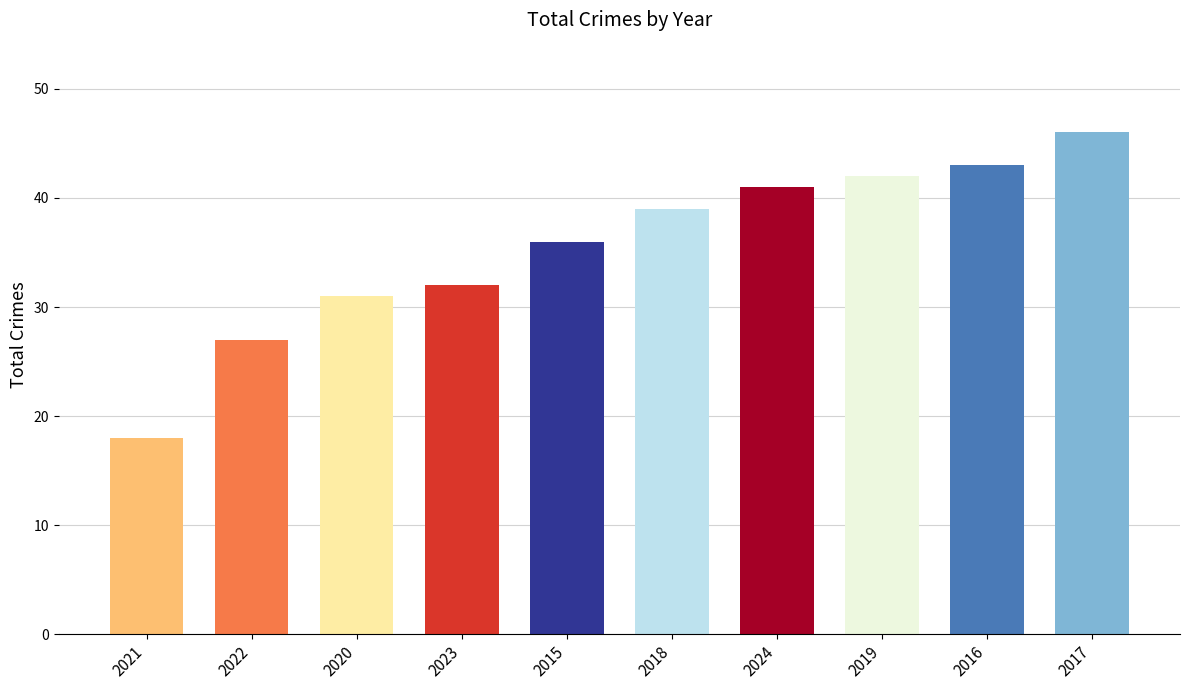

What is the label of the 4th bar from the right?

2024